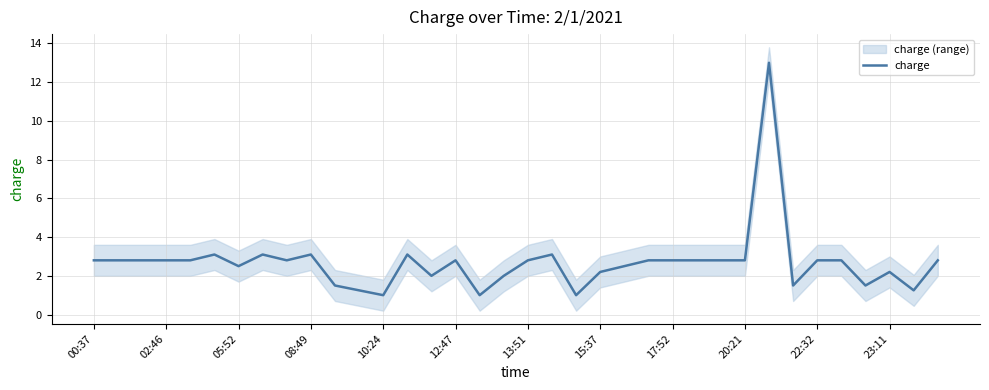

What is the minimum value shown in the chart?

1.0